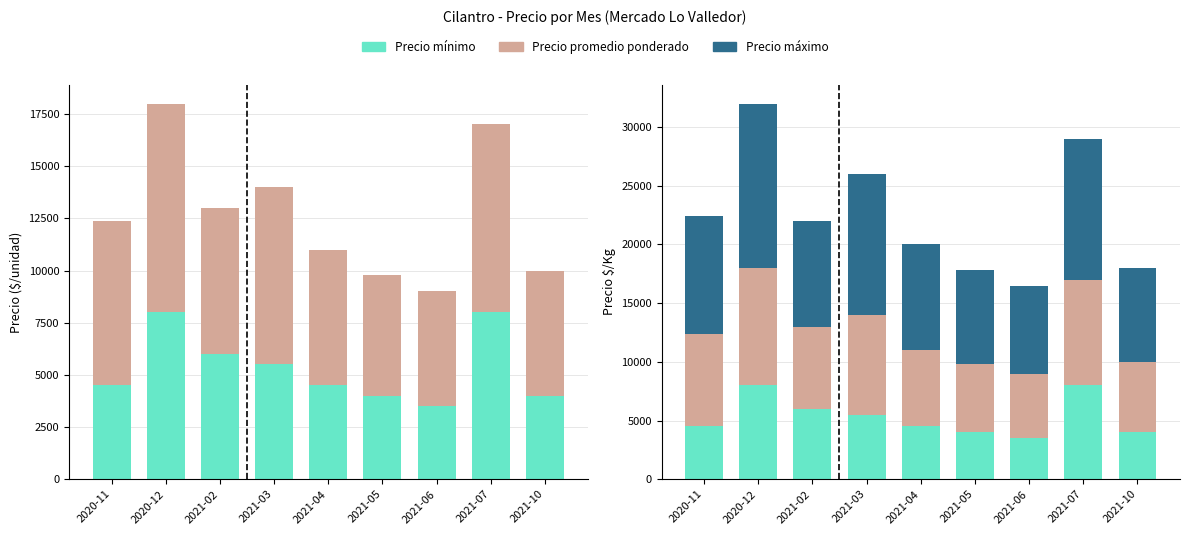

The value of Precio mínimo at 2020-12 is 8000. True or false?

True